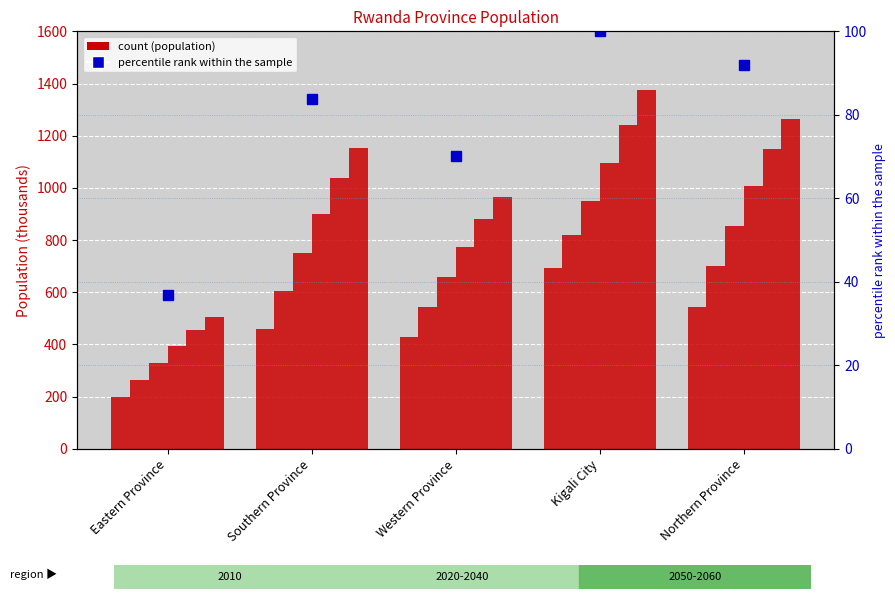

What is the change in value from Eastern Province to Northern Province?

+55.1